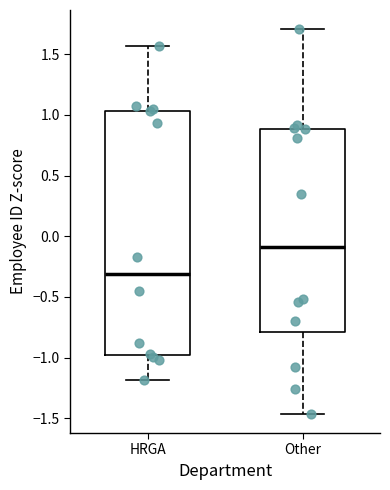

Comparing the boxes themselves (not the whiskers), which one is the tallest?

HRGA